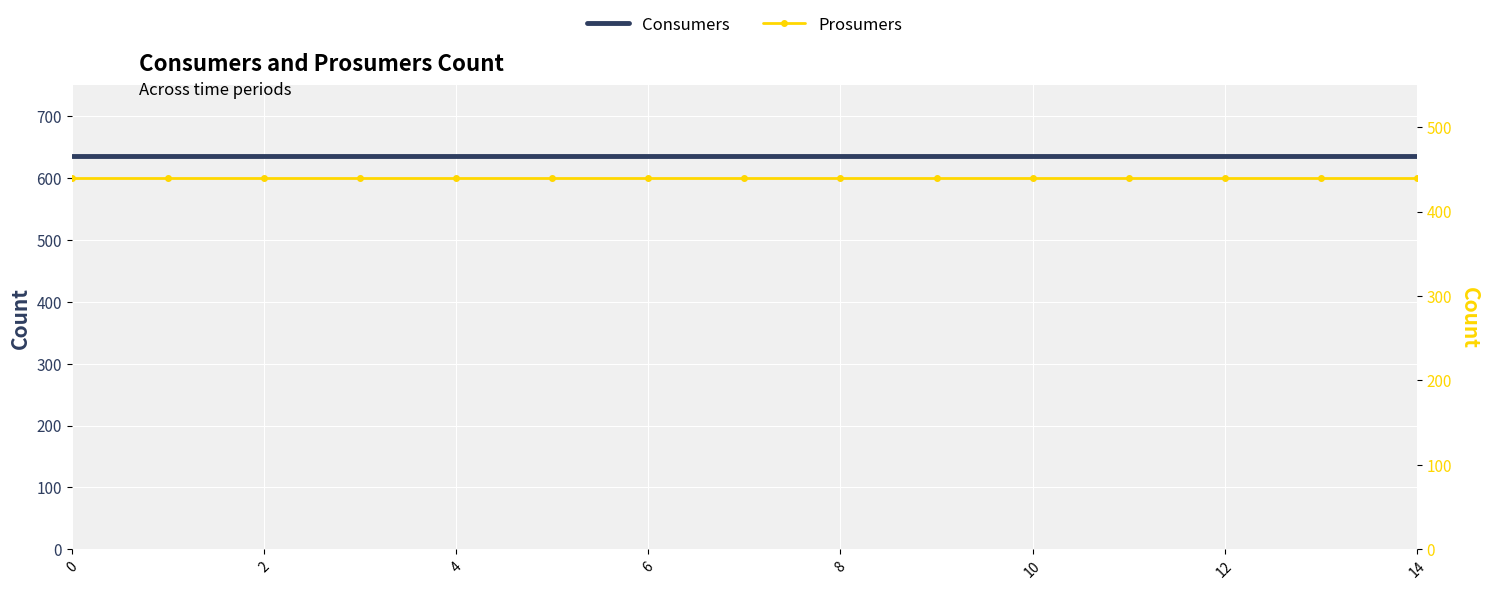

What is the sum of all Prosumers values?

6600